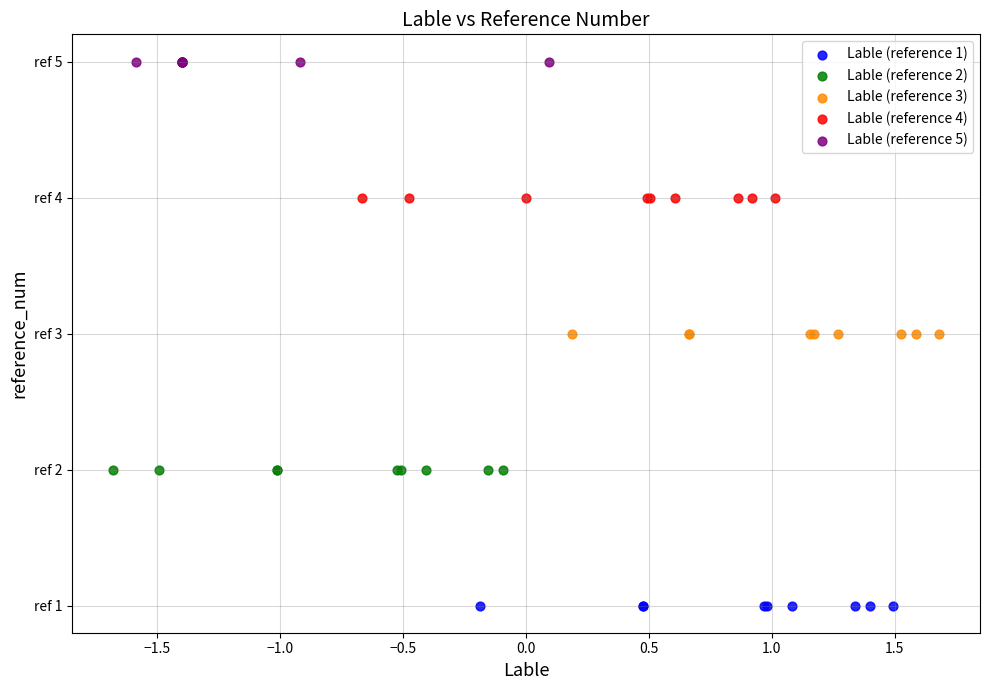

What are all the series names shown in the legend?

Lable (reference 1), Lable (reference 2), Lable (reference 3), Lable (reference 4), Lable (reference 5)